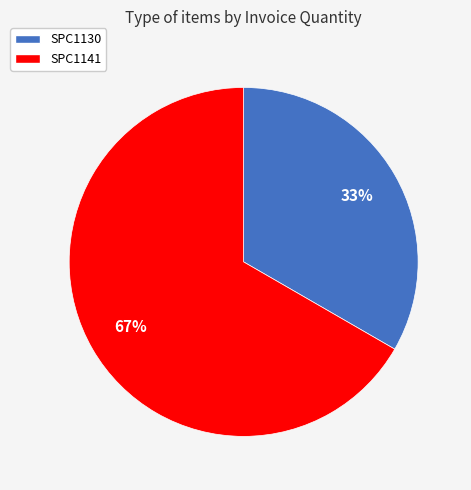

To the nearest percent, what is the combined percentage of SPC1141 and SPC1130?

100%